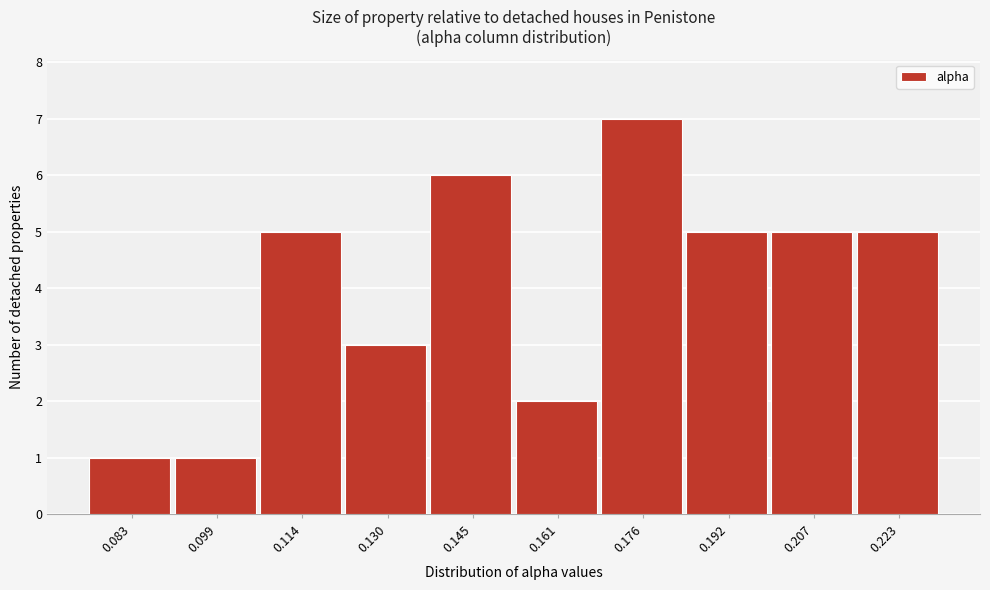

Reading left to right, extract all data points from this chart.

1	1	5	3	6	2	7	5	5	5